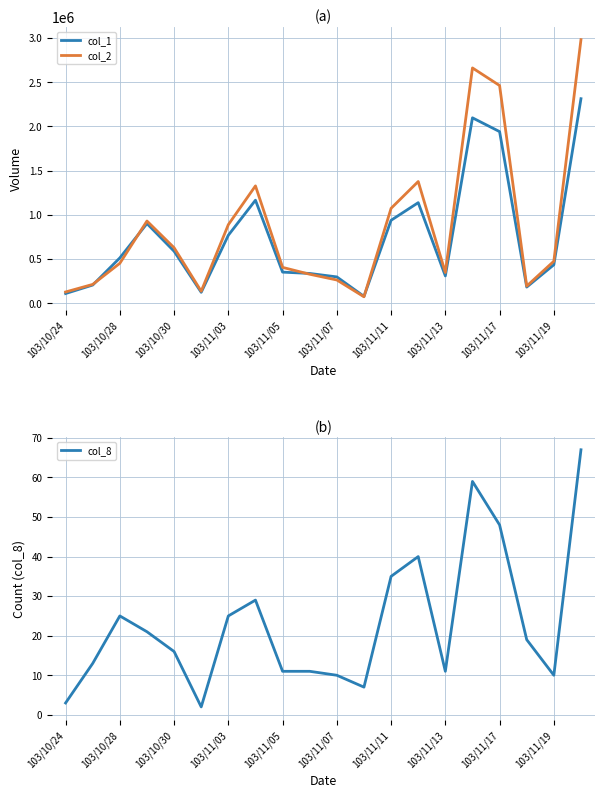

What is the lowest value of the col_8 series?

2